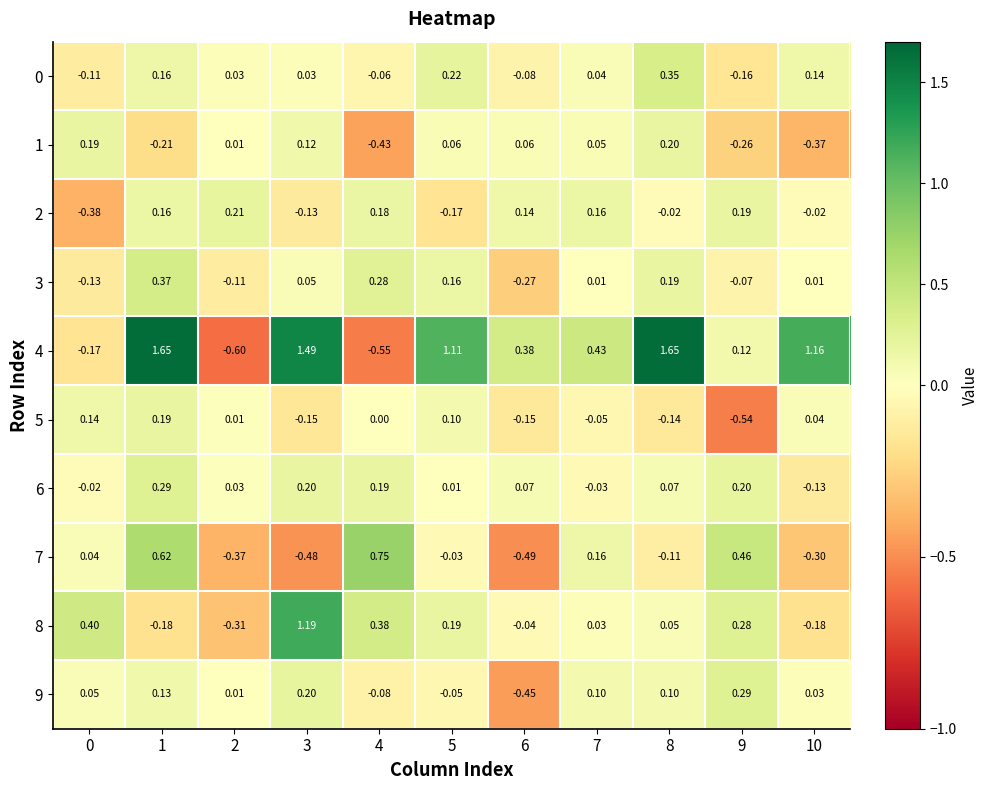

Between 4 and 9, which series saw the biggest shift?

4